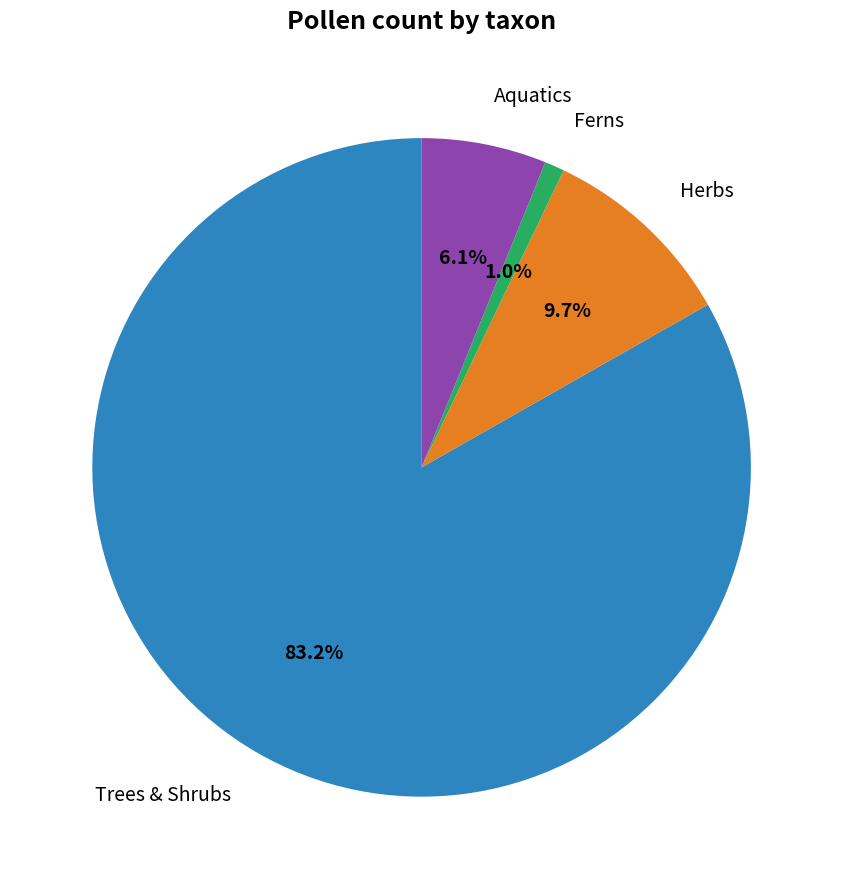

Is there any slice that represents more than half of the pie?

Yes